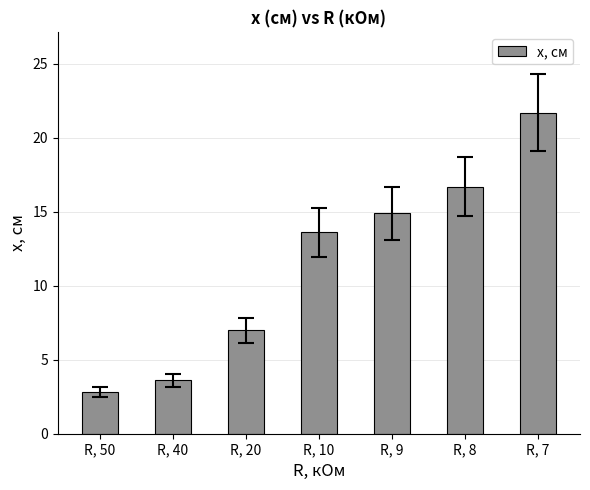

True or false: the data shows 24.1 at R, 9.

False